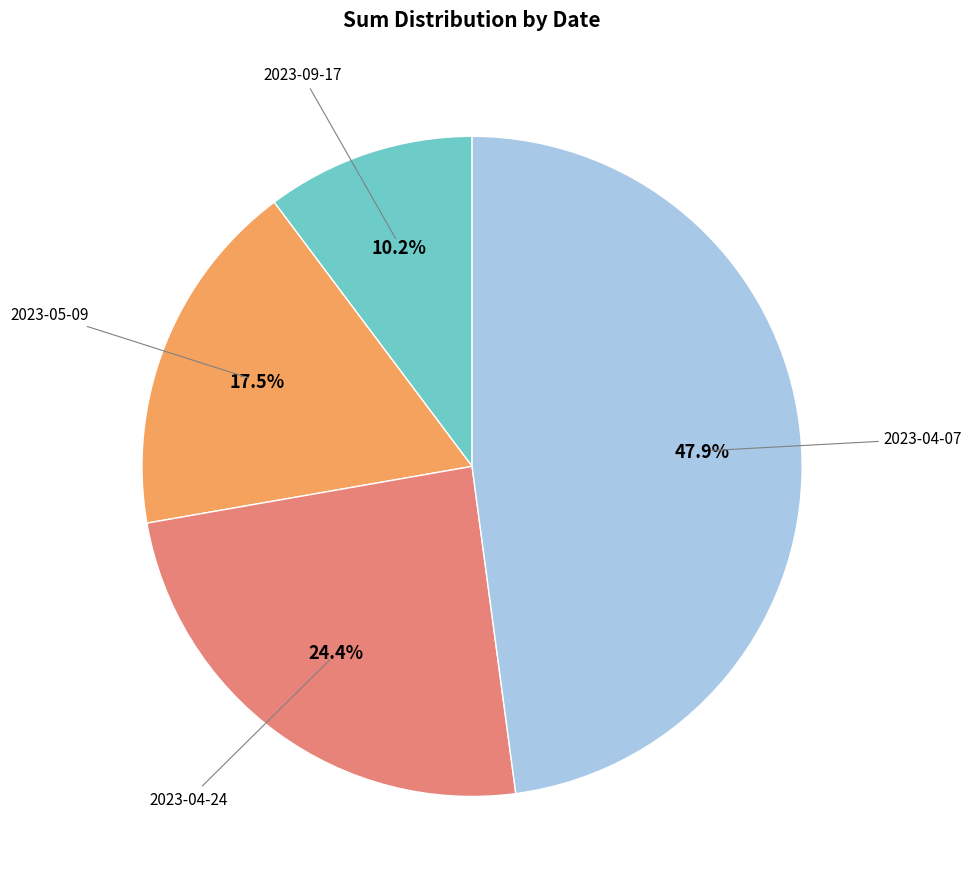

To the nearest percent, what is the difference between the largest and smallest slice percentages?

38%